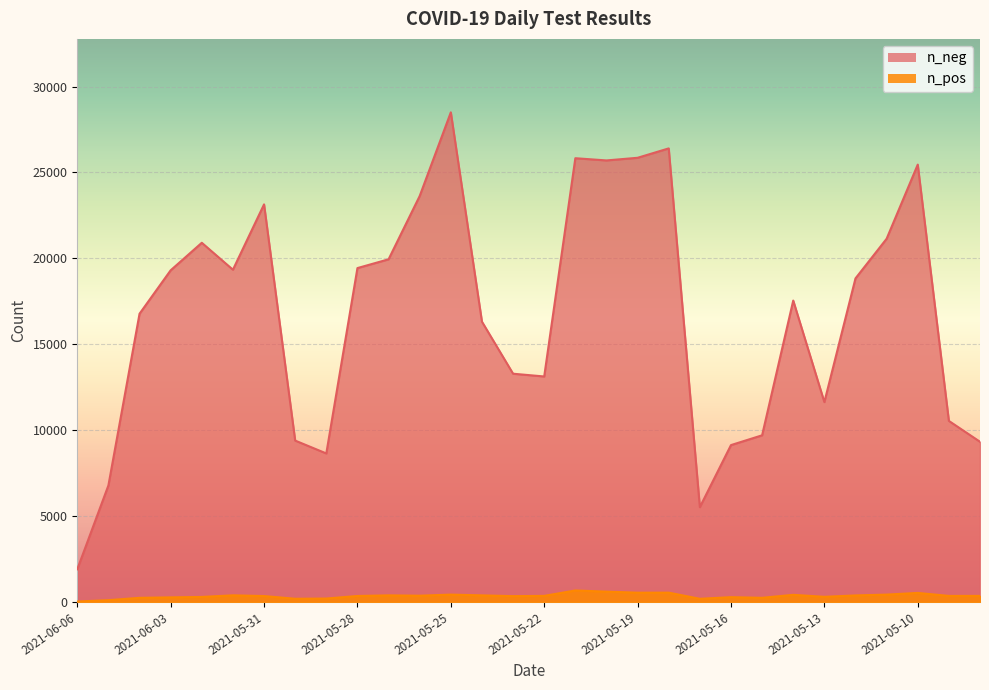

The value of n_pos at 2021-05-25 is 708. True or false?

False